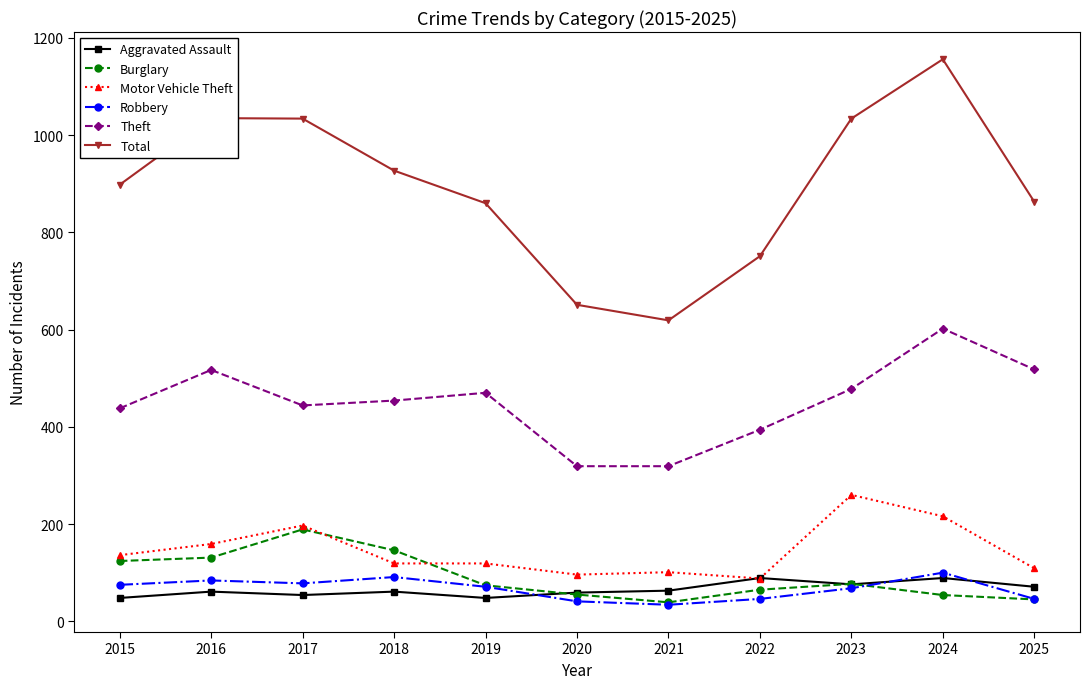

Does the chart display data point markers on the line(s)?

Yes